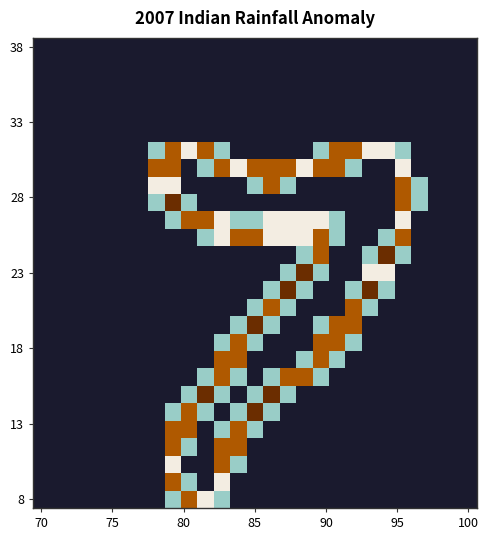

How many distinct data groups are displayed?

27